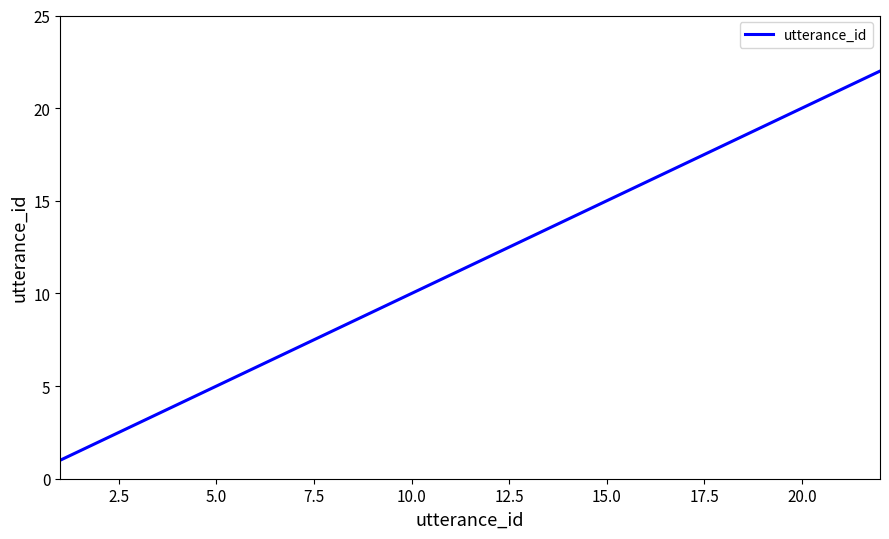

What is the greatest value displayed?

22